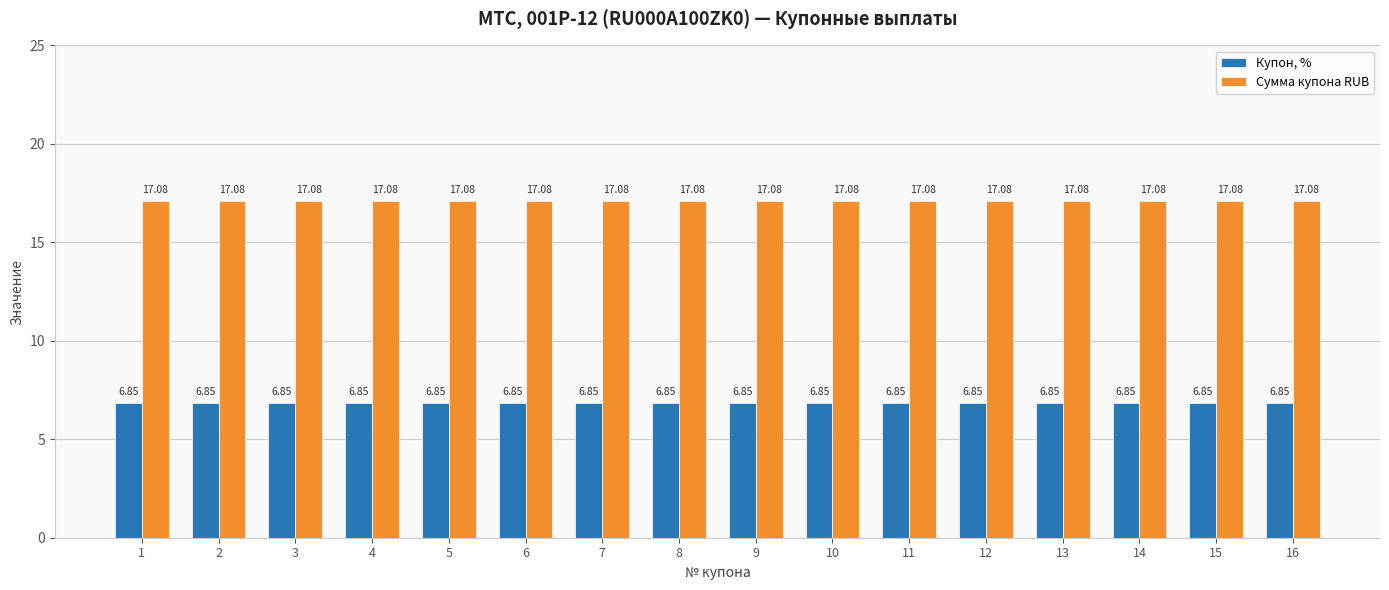

What is the average value of the Сумма купона RUB series?

17.1